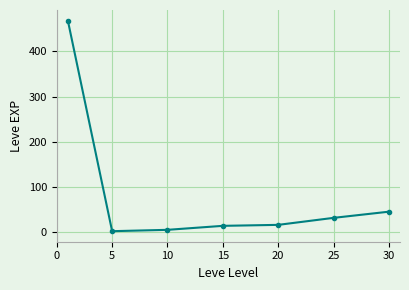

Does the chart have visible grid lines?

Yes